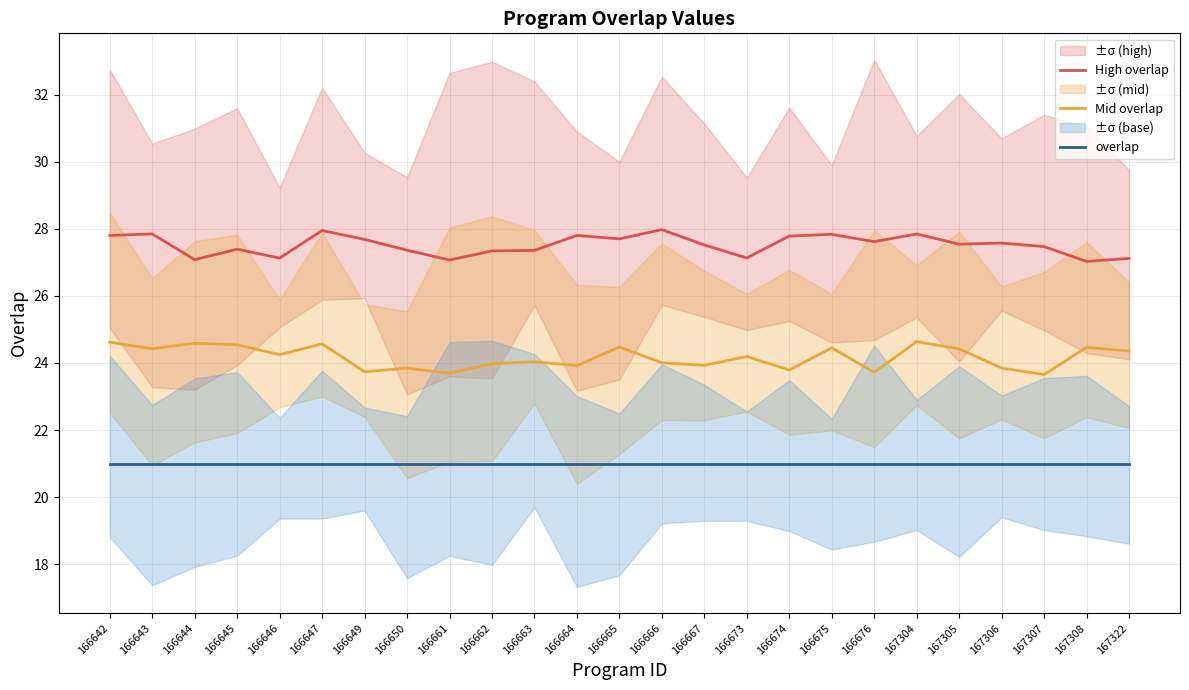

At which category is the sum across all series the highest?

166647